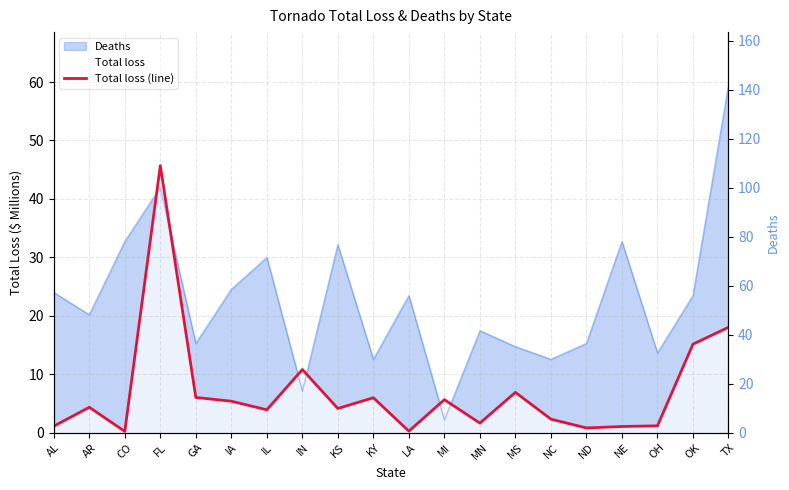

In Deaths (scale), how many points are higher than both neighbors (excluding endpoints)?

6